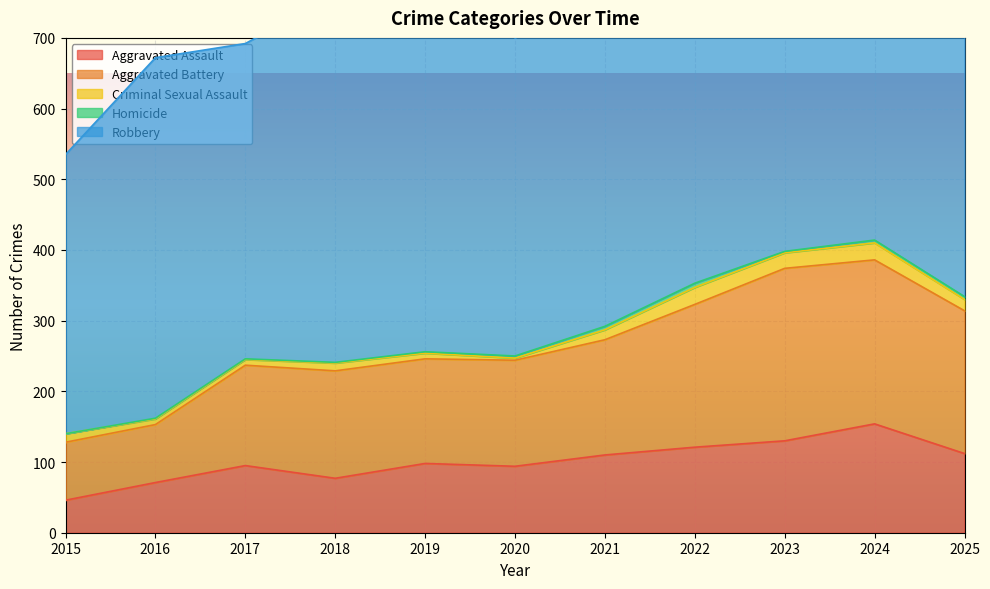

True or false: Robbery and Homicide intersect in this chart.

False